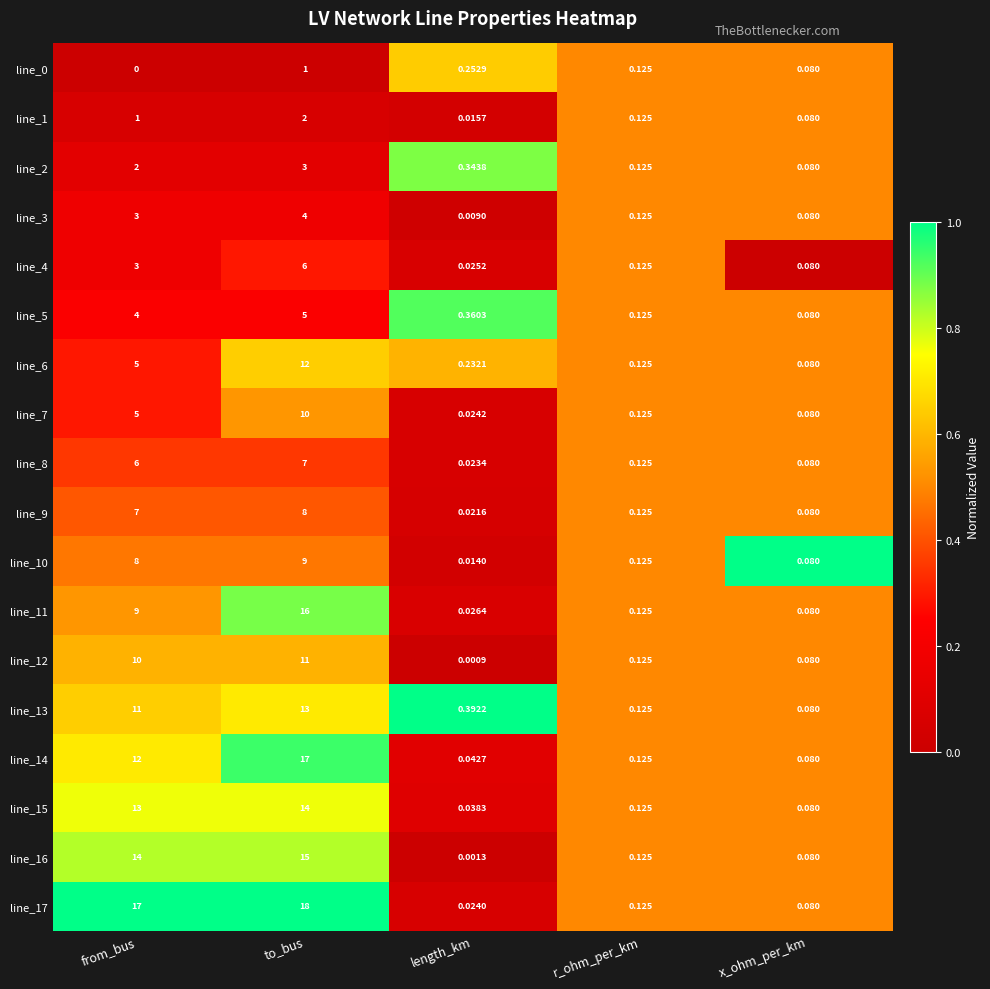

Which category has the highest value across all series?

to_bus